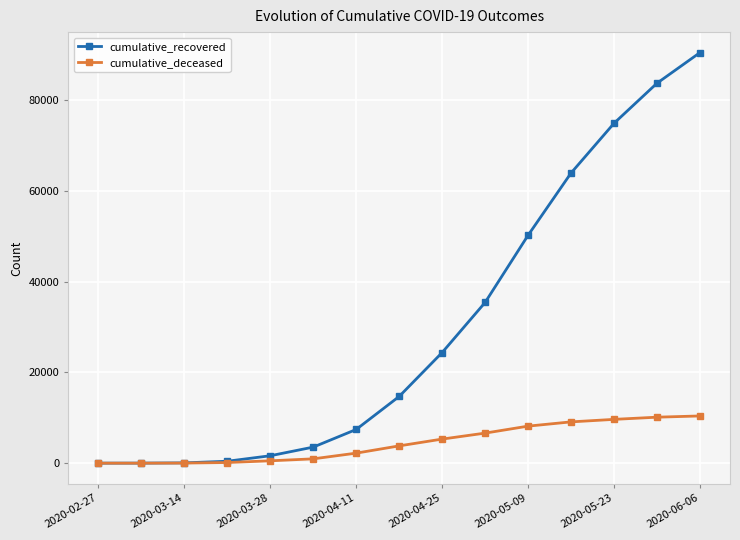

What is the maximum value shown in the chart?

90527